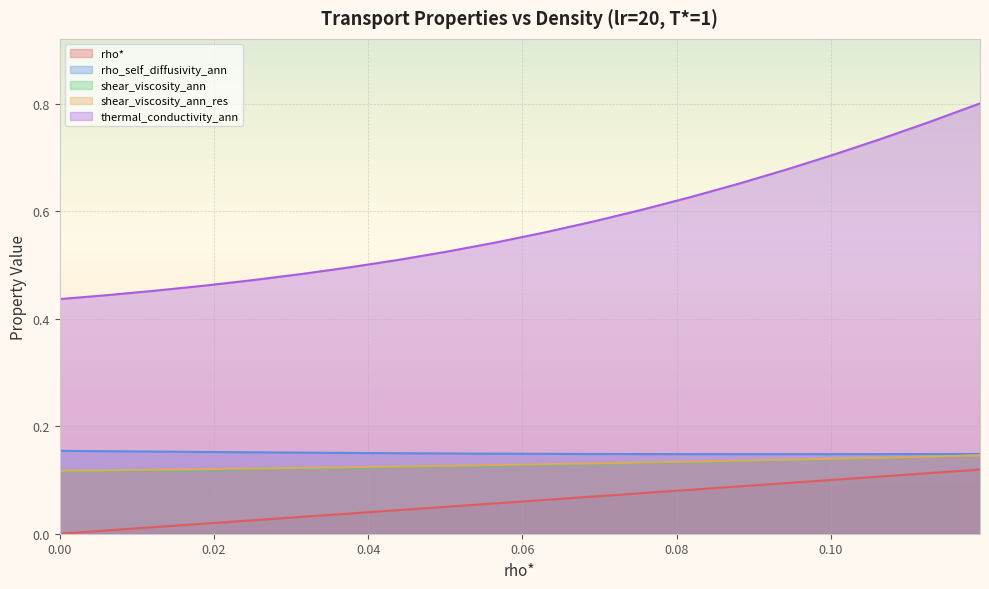

True or false: thermal_conductivity_ann and rho* cross at least once.

False